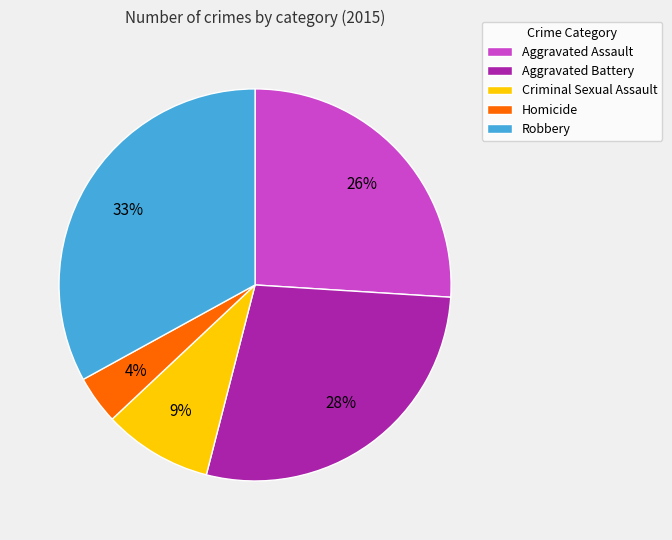

The Aggravated Battery slice represents 28% of the pie. True or false?

True